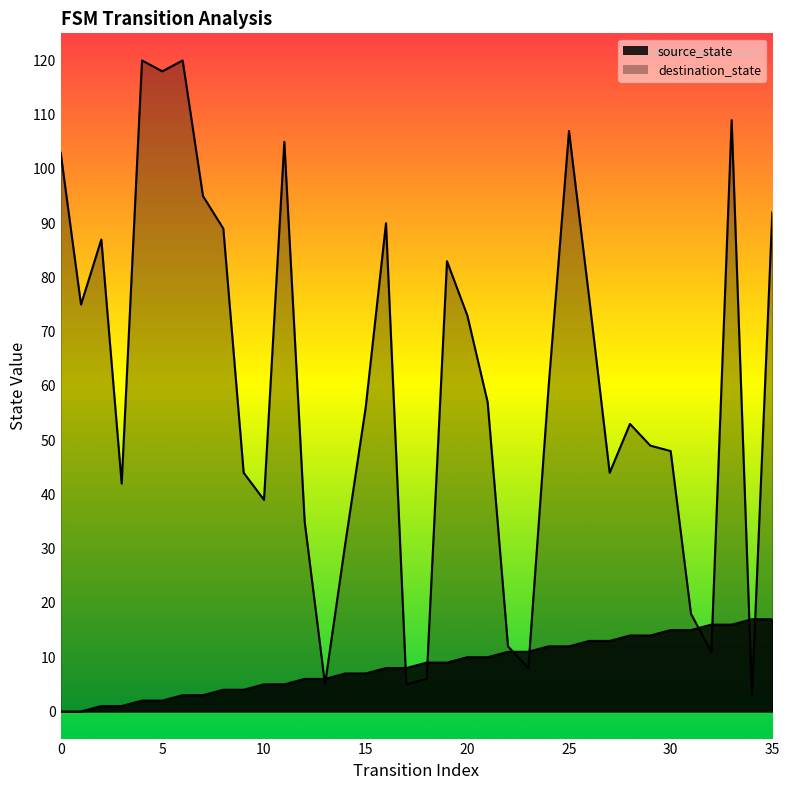

Which series has the largest total across all categories?

destination_state